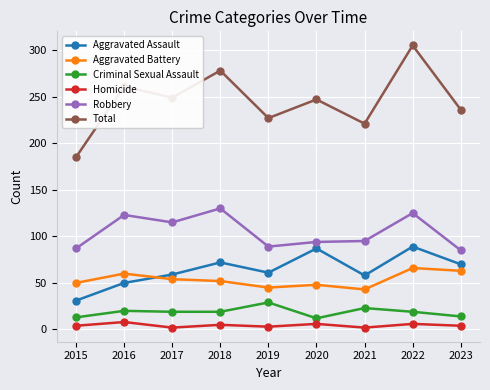

What is the difference between the second highest and minimum values in the Robbery series?

40